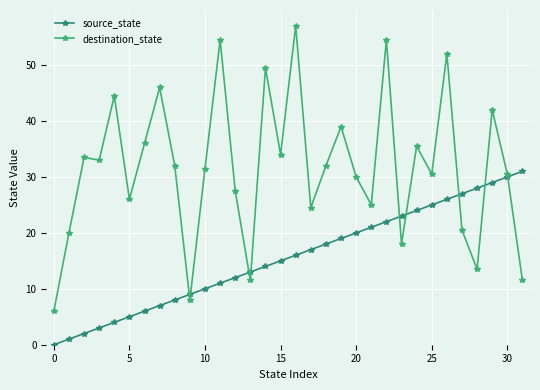

Which series has the largest range (max minus min)?

destination_state